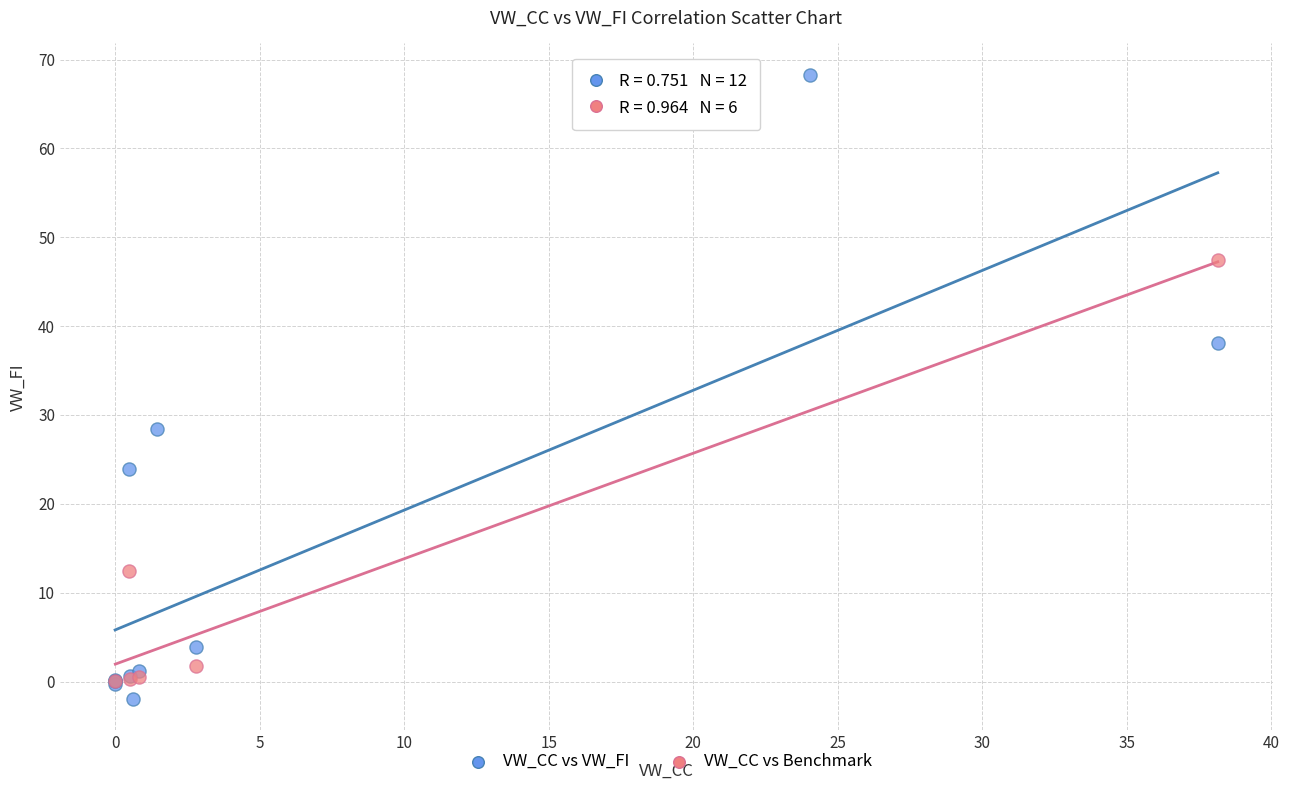

Which series has the widest spread of Y values?

VW_CC vs VW_FI